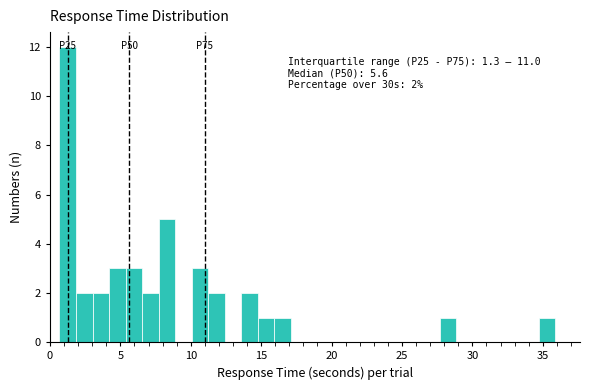

Read against the x-axis, roughly where is the centre of the tallest bar?

1.5